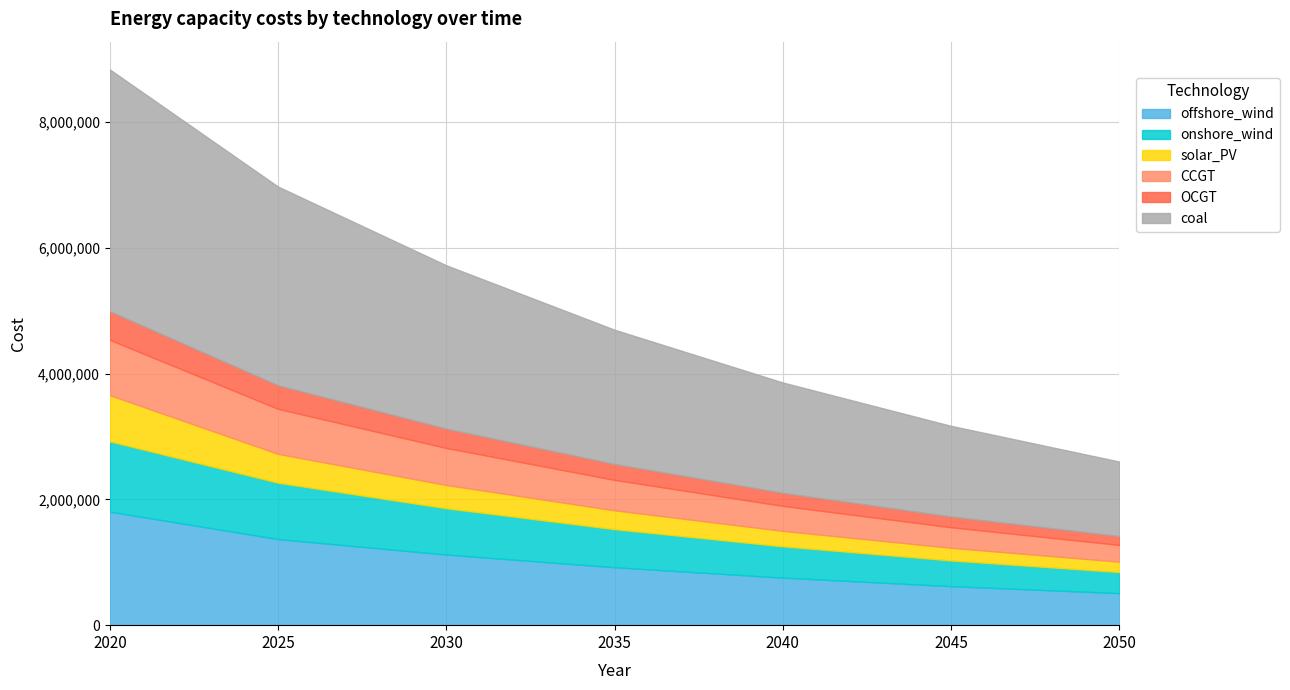

The value of OCGT at 2035 is 360766.0. True or false?

False